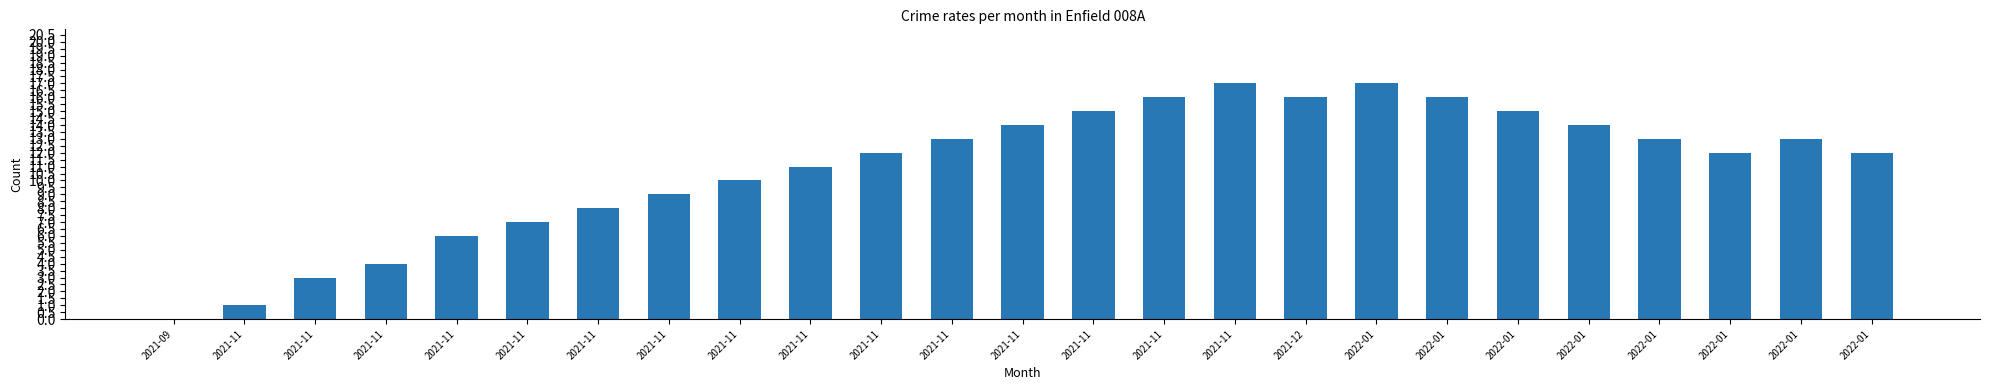

What is the change in value from 2021-11 to 2021-12?

+10